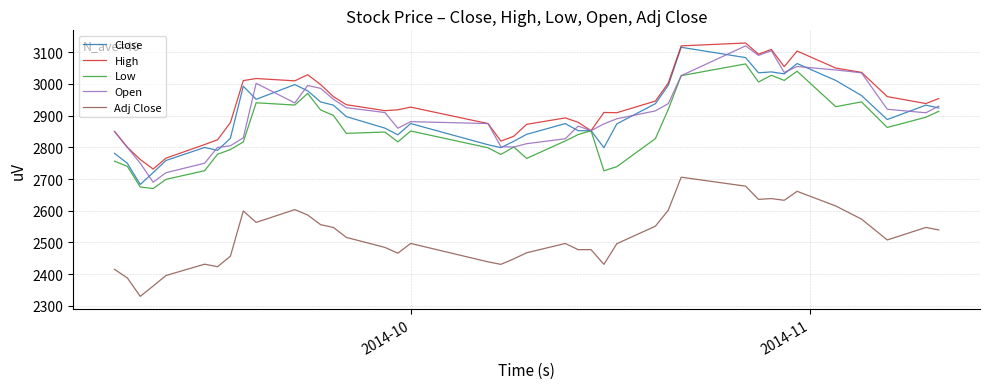

What is the maximum value shown in the chart?

3129.0